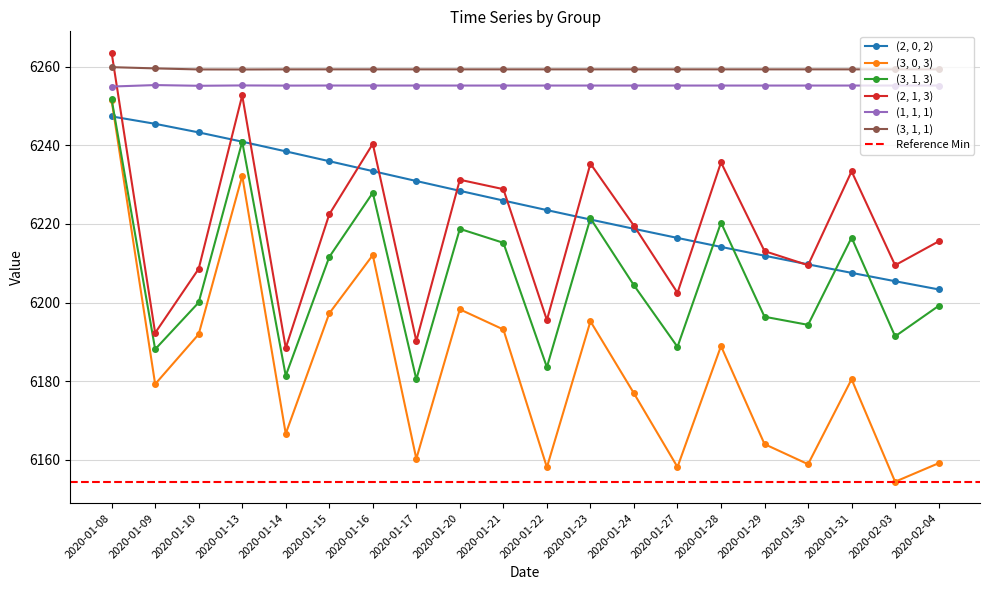

At which label does (3, 0, 3) reach its peak?

2020-01-08